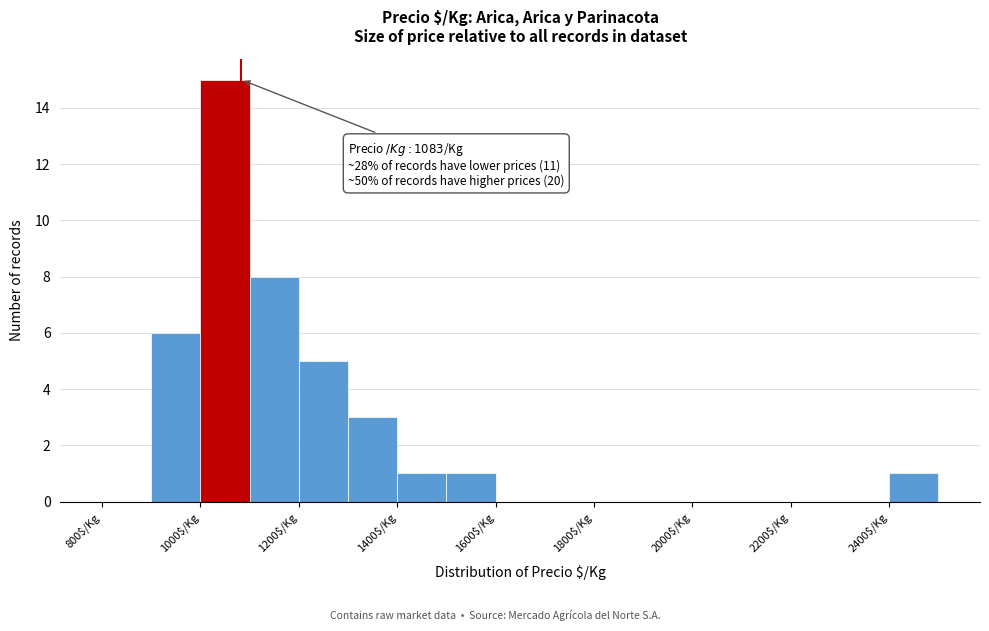

Which range on the x-axis has the tallest bar?

1000 to 1100